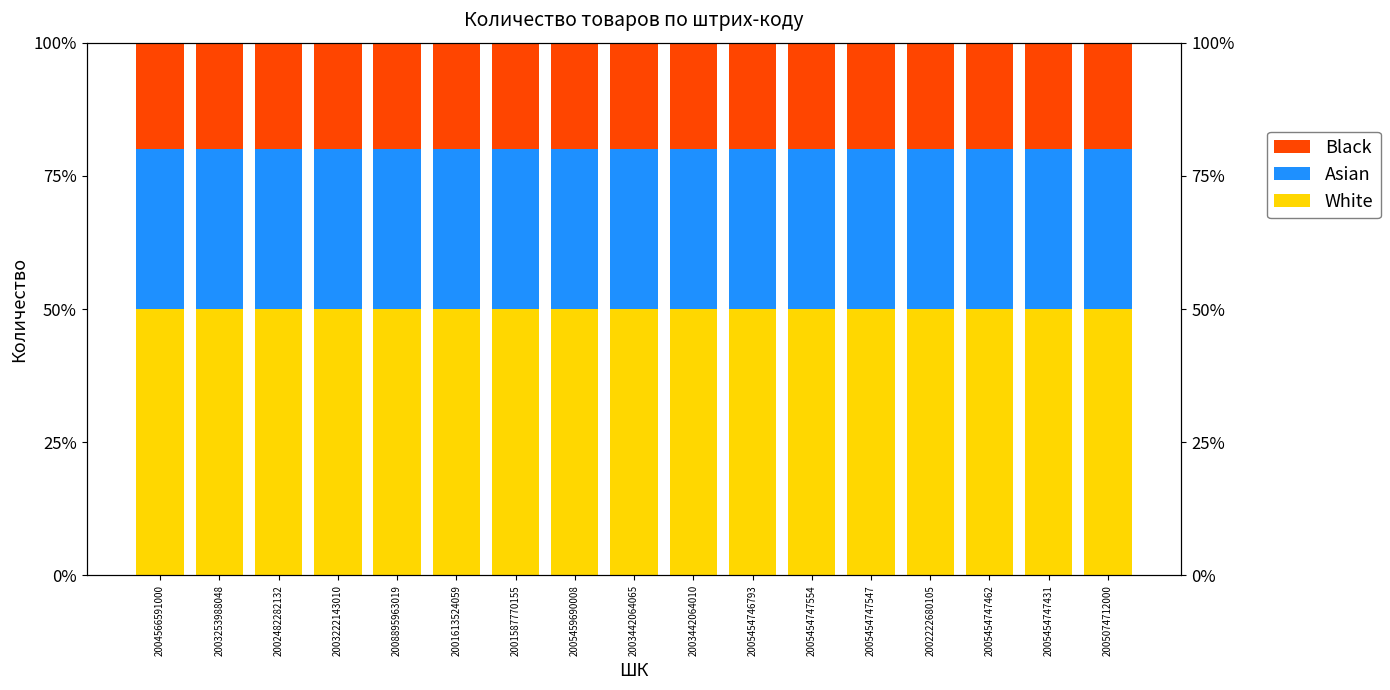

What is the label of the 9th bar from the right?

2003442064065